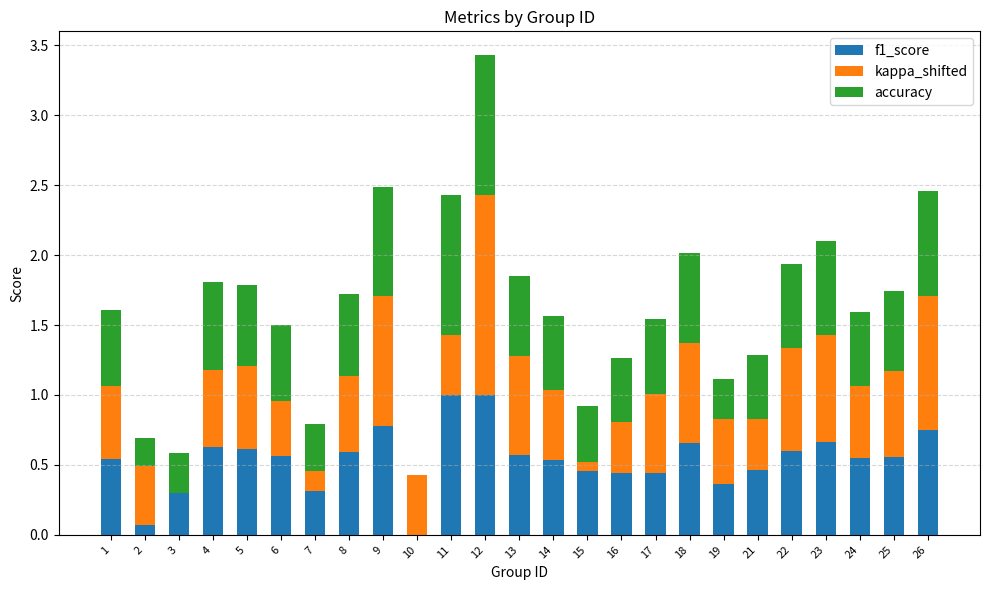

What is the total value across all series at 8?

1.7